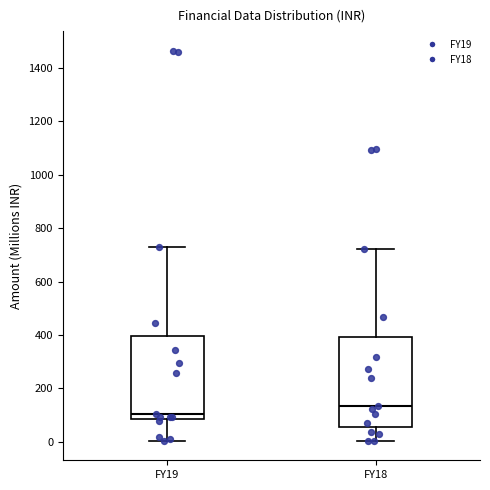

Where does the lower whisker of the box for FY18 end on the y-axis? The values are not printed on the chart, so give them approximately, as read against the axis.

0